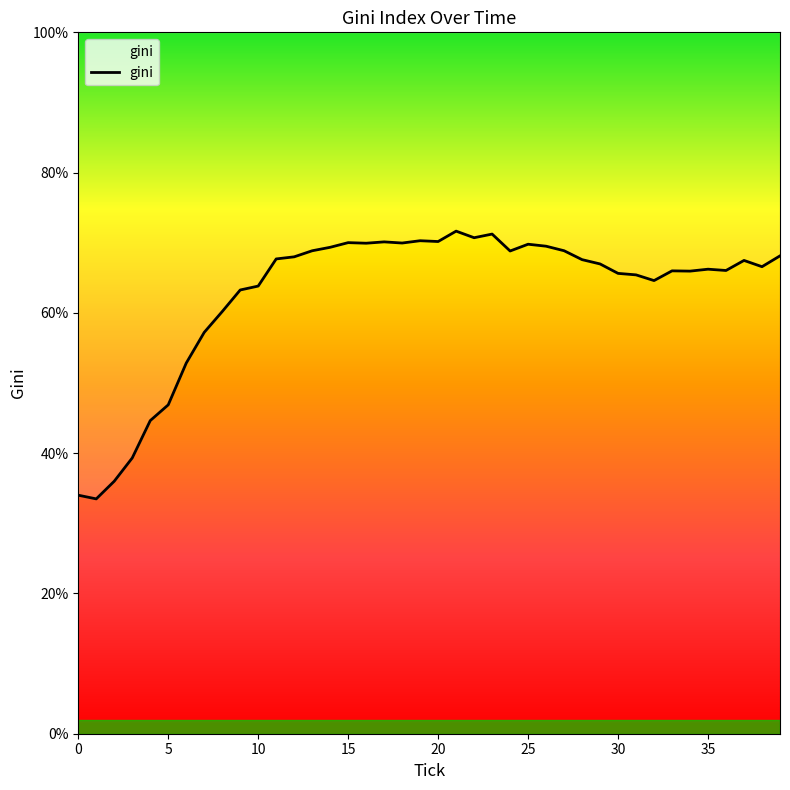

What is the sum of the values at 6 and 12?

120.8